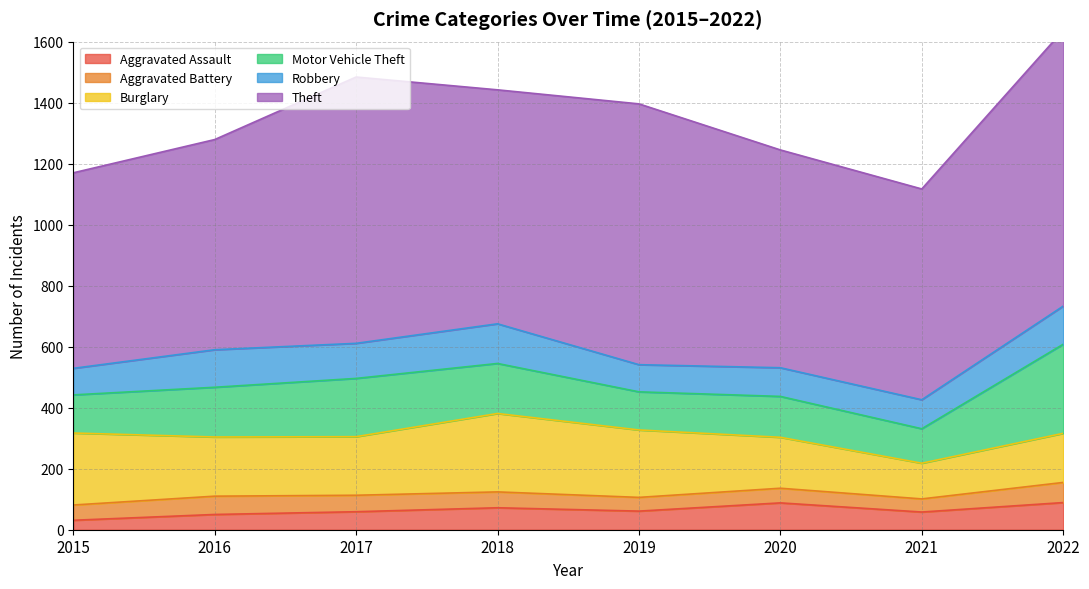

True or false: Theft and Robbery cross at least once.

False